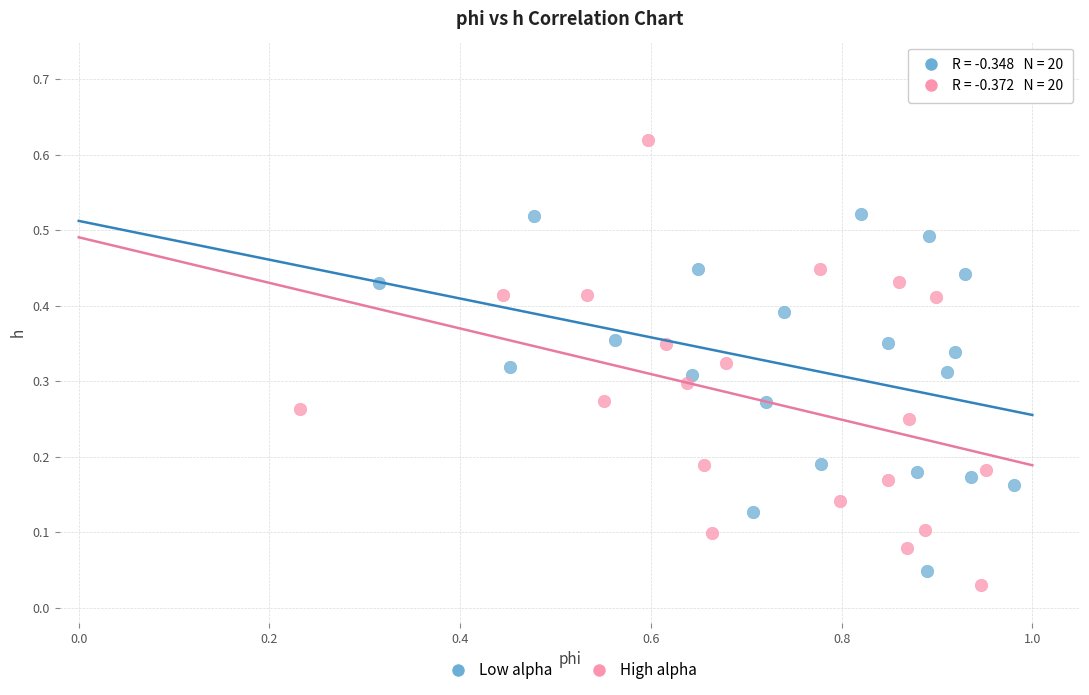

Which series contains the highest Y value?

High alpha